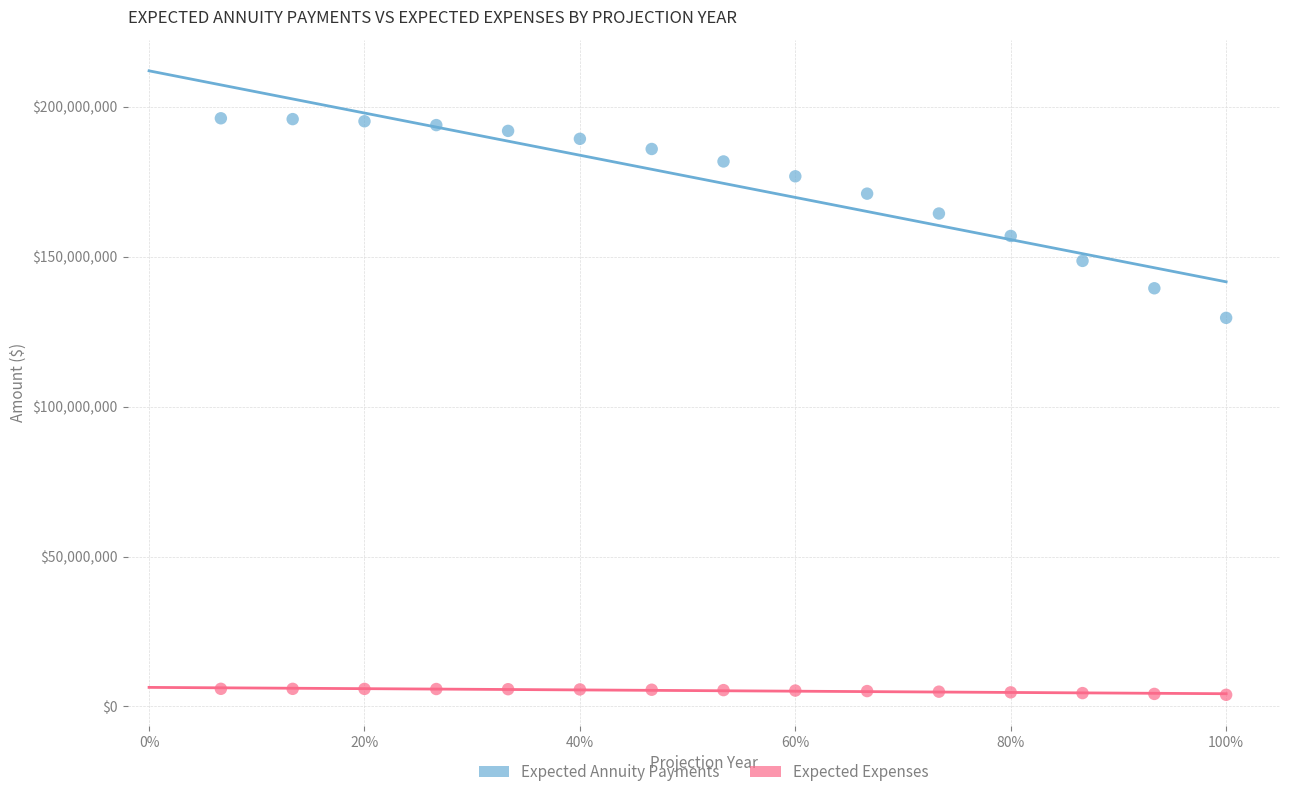

Which series has the widest spread of Y values?

Expected Annuity Payments